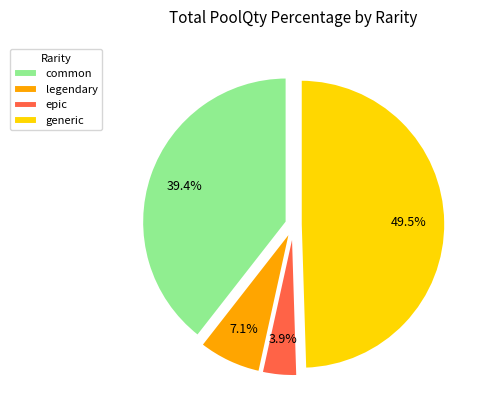

Rank the categories by value from highest to lowest.

generic, common, legendary, epic